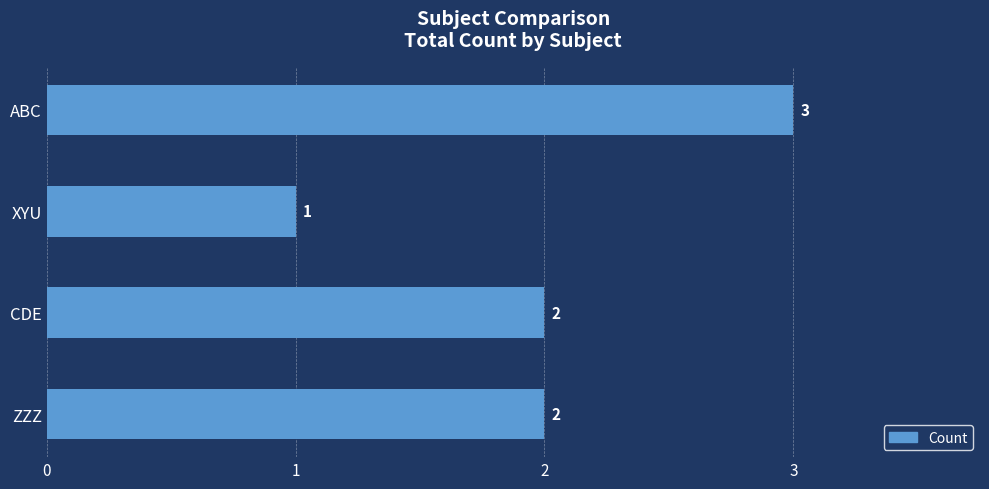

True or false: the data shows 1 at ZZZ.

False